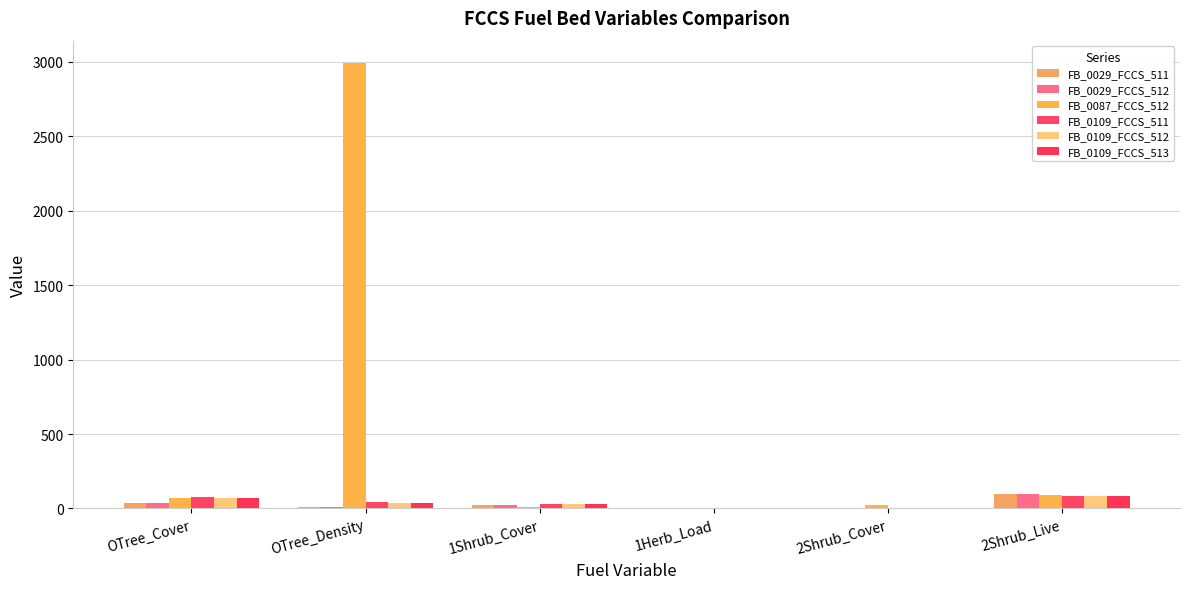

Which has a higher value, 1Shrub_Cover or OTree_Density?

1Shrub_Cover